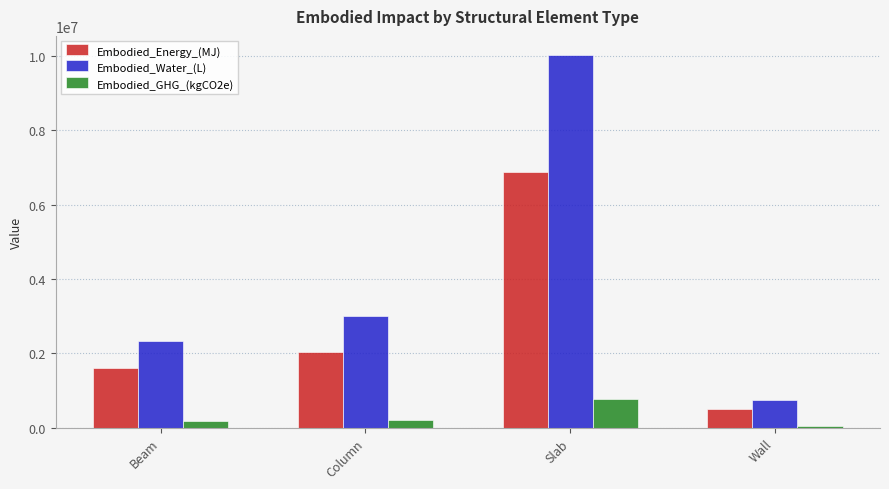

What is the difference between the maximum and minimum values in the Embodied_GHG_(kgCO2e) series?

707002.5